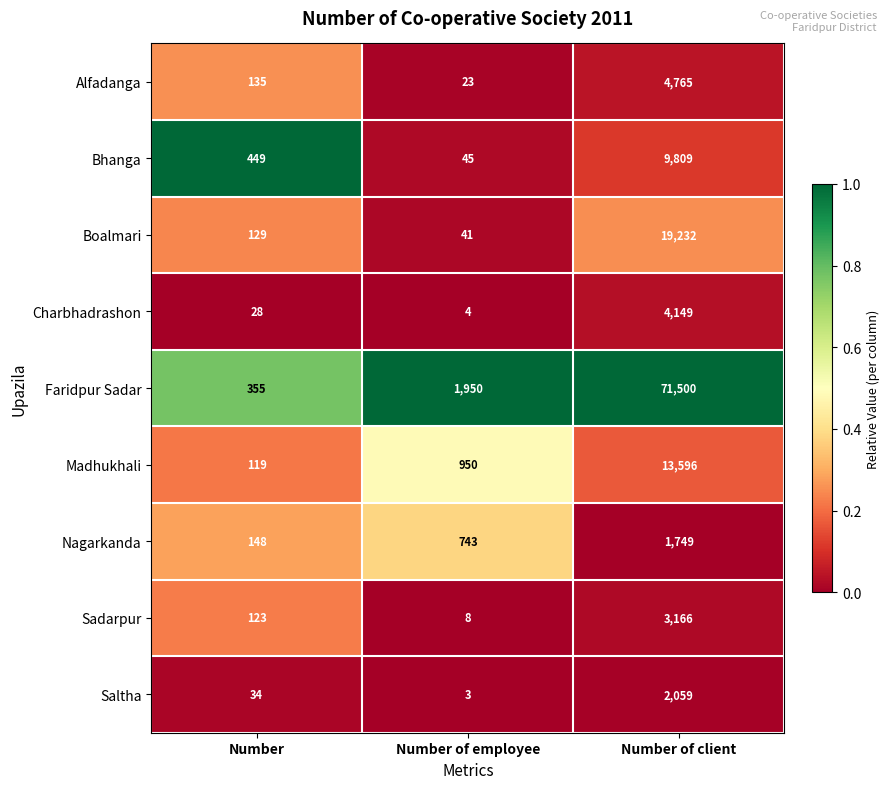

The value of Bhanga at Number is 449. True or false?

True